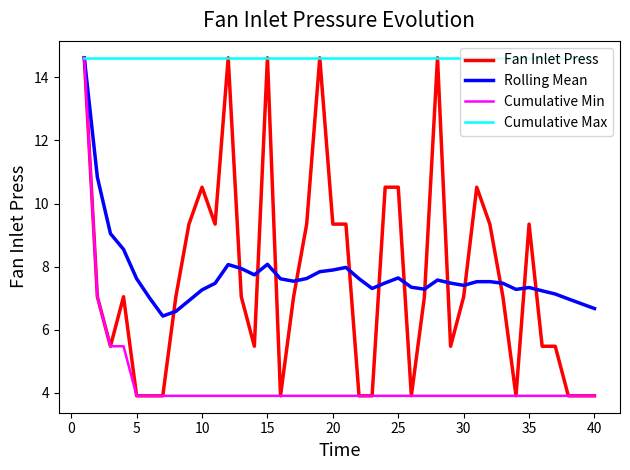

Which series has the largest total across all categories?

Cumulative Max